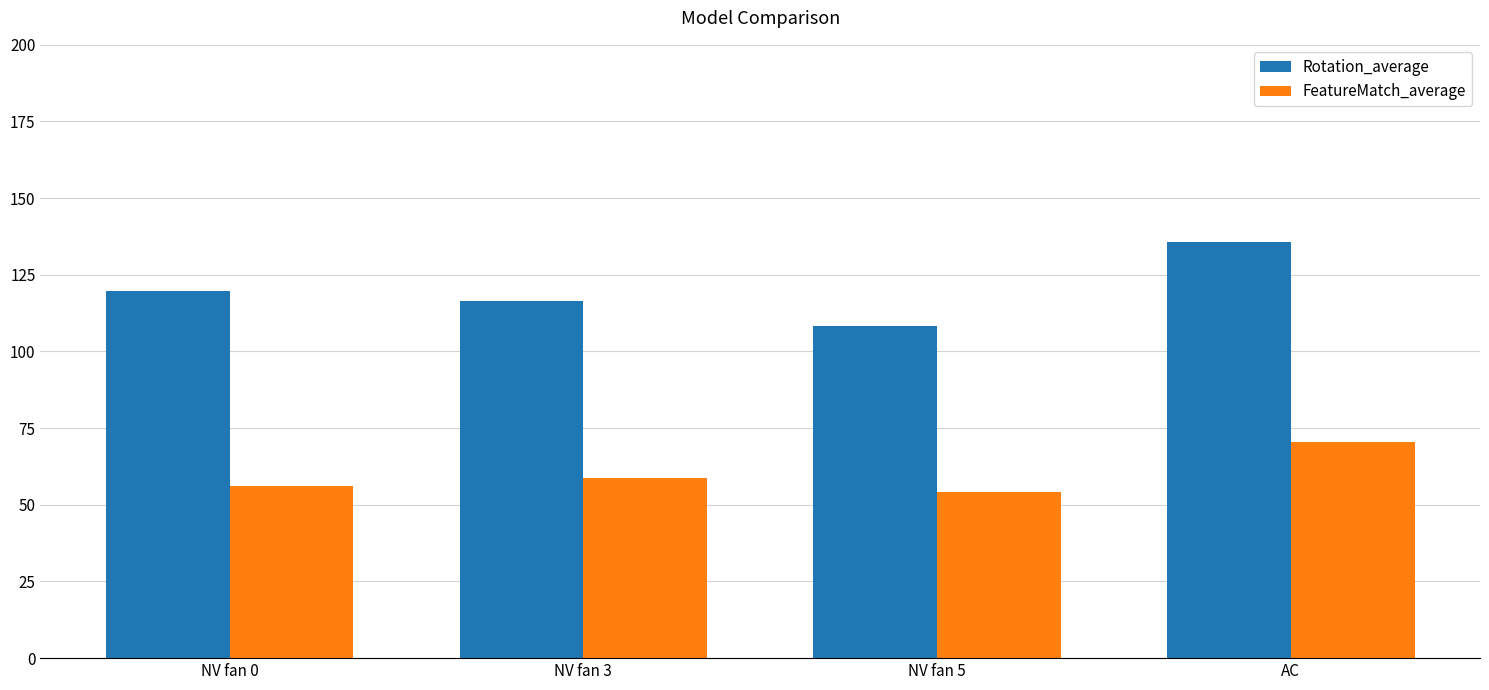

Reading left to right, list all the values displayed in this chart.

Rotation_average: 119.8	116.6	108.3	135.6
FeatureMatch_average: 56.2	58.7	54.1	70.5